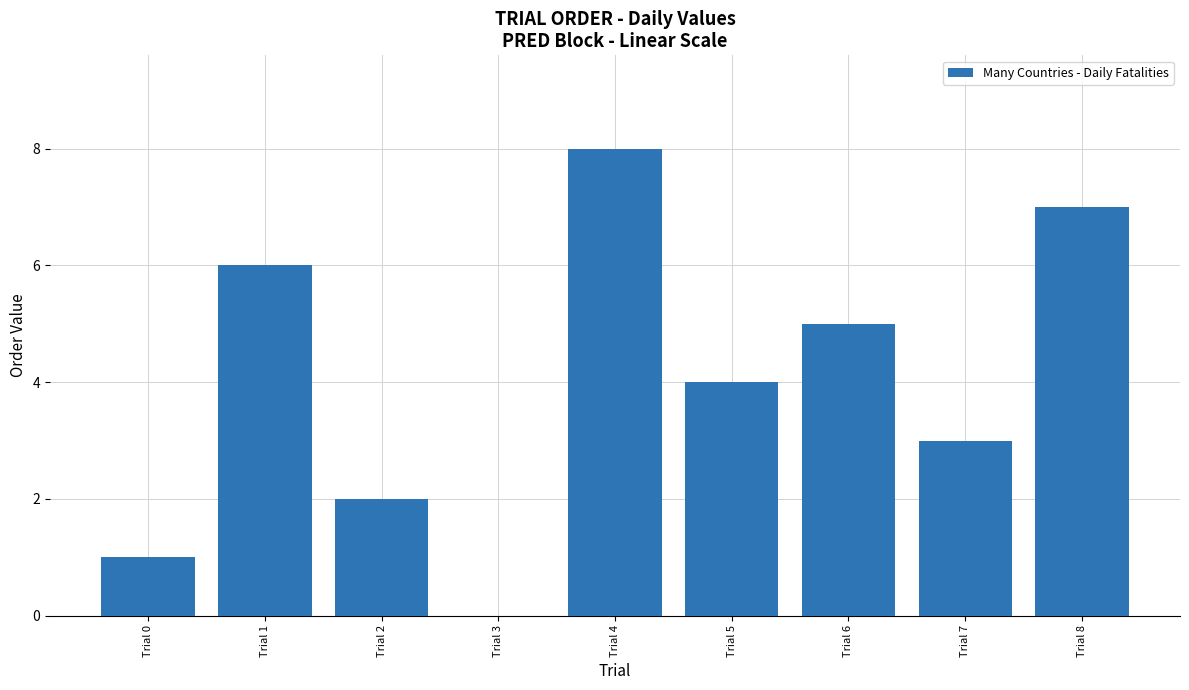

Between Trial 5 and Trial 2, which is larger?

Trial 5